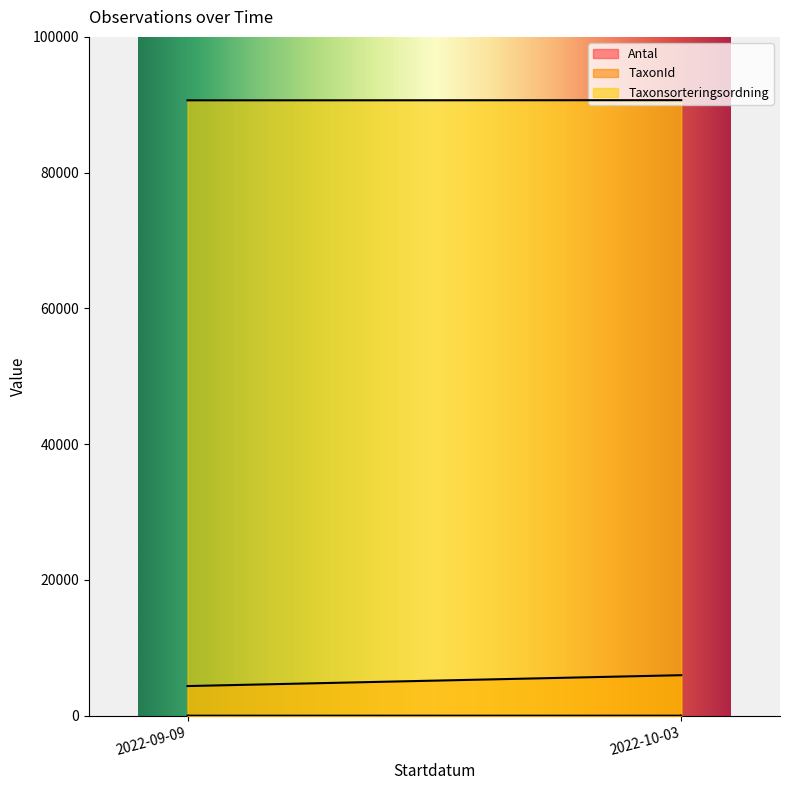

What are all the series names shown in the legend?

Antal, TaxonId, Taxonsorteringsordning